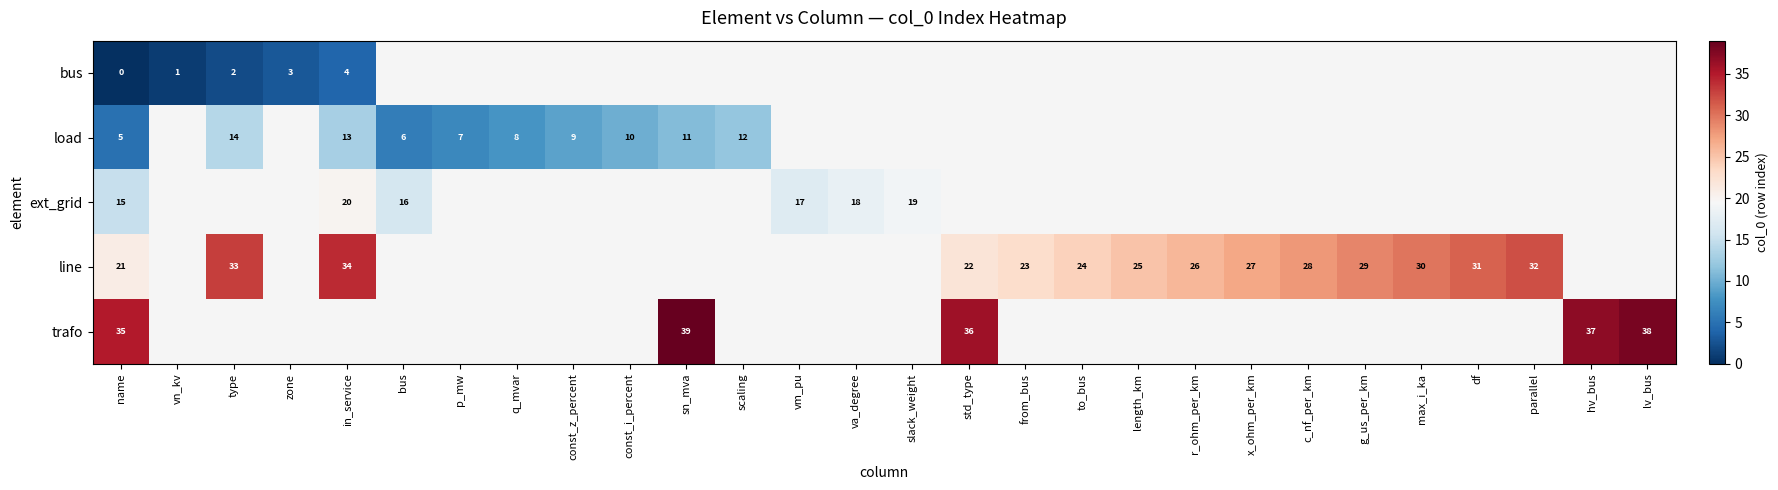

The value of trafo at std_type is 36. True or false?

True